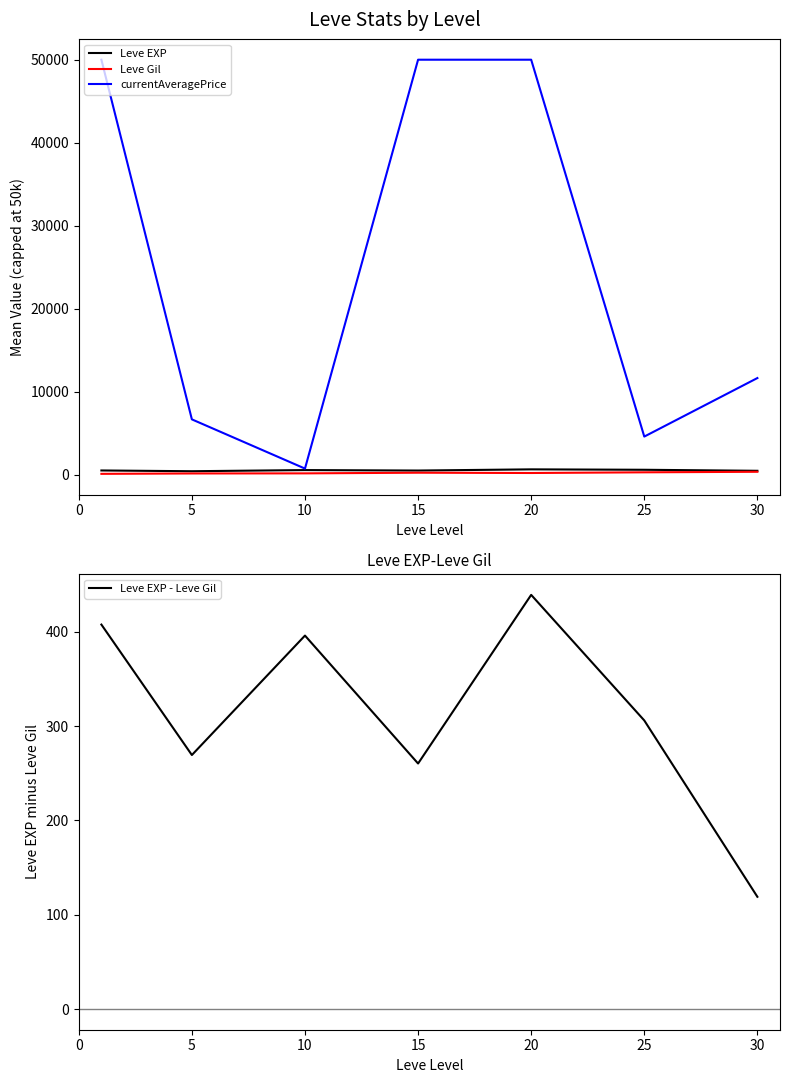

What are all the series names shown in the legend?

Leve EXP, Leve Gil, currentAveragePrice, Leve EXP - Leve Gil